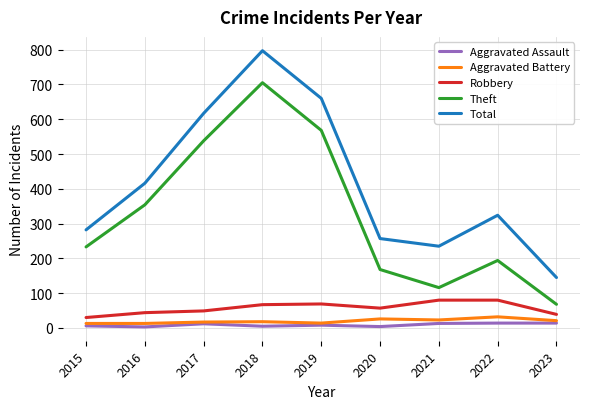

True or false: Aggravated Battery and Robbery cross at least once.

False